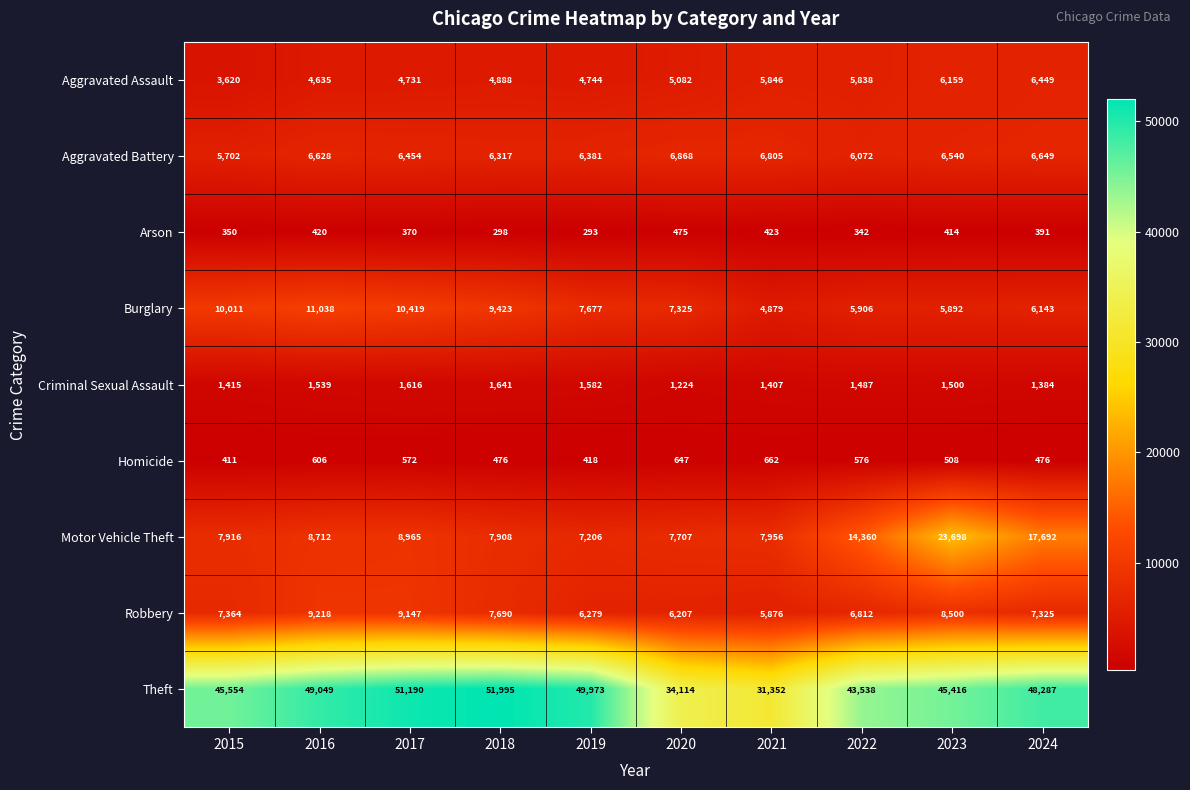

At which label is Arson closest to 384?

2024